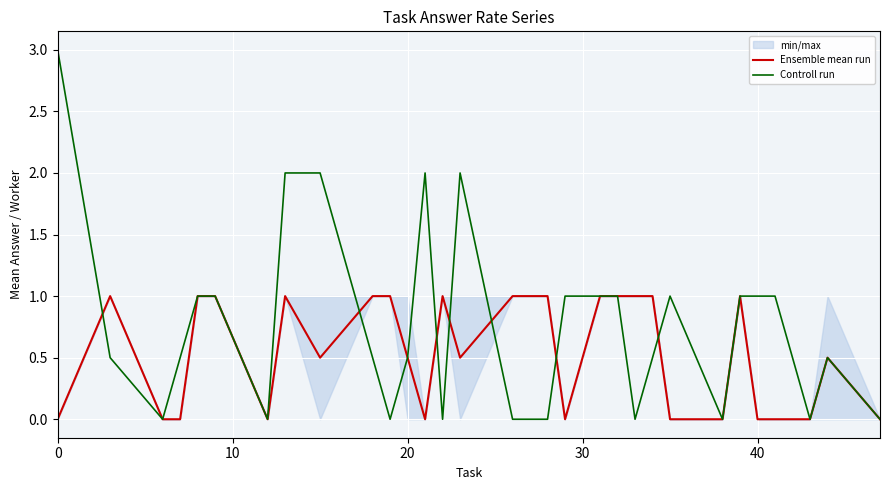

Which series ends up on top after the final intersection of Controll run and Ensemble mean run?

Controll run